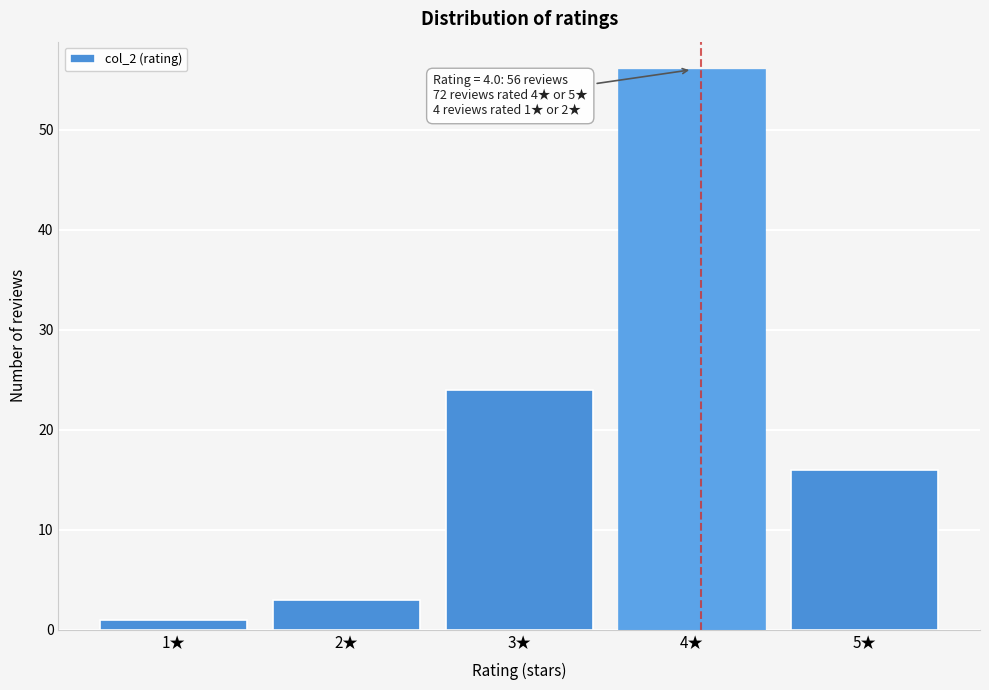

Reading left to right, extract all data points from this chart.

1	3	24	56	16